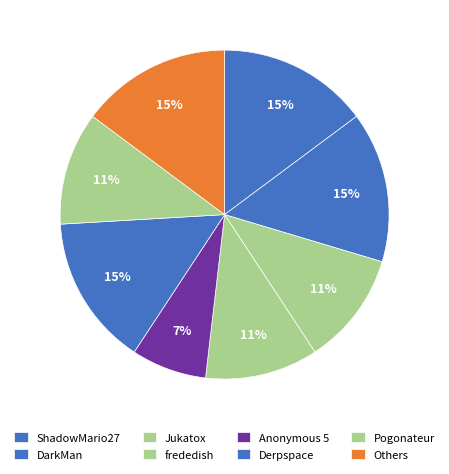

What is the largest slice in the pie chart?

ShadowMario27